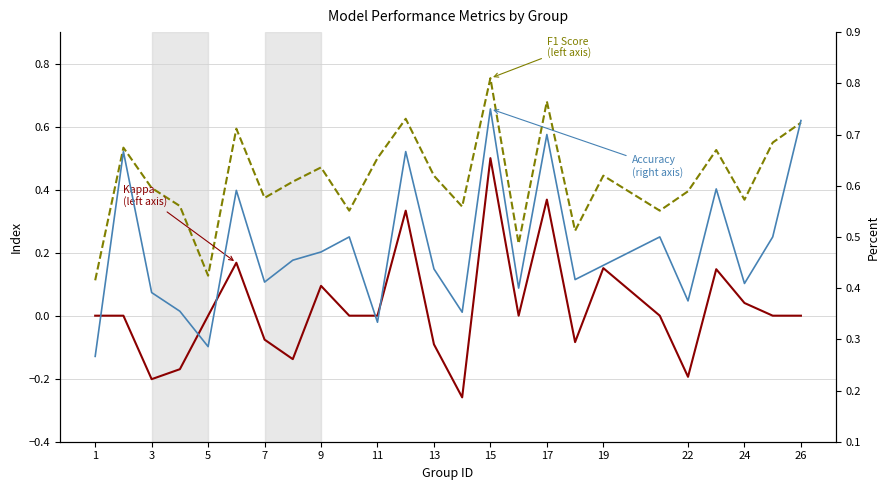

What is the difference between the Accuracy (right axis) values at 13 and 17?

0.1